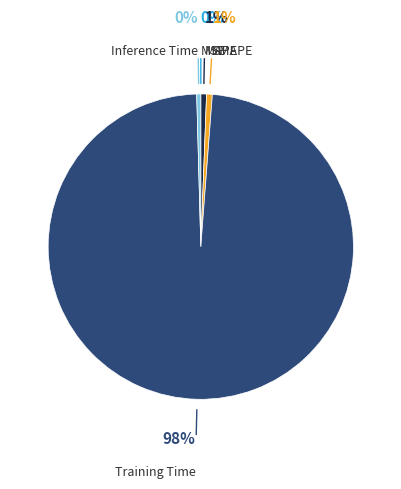

To the nearest percent, what is the difference between the largest and smallest slice percentages?

98%